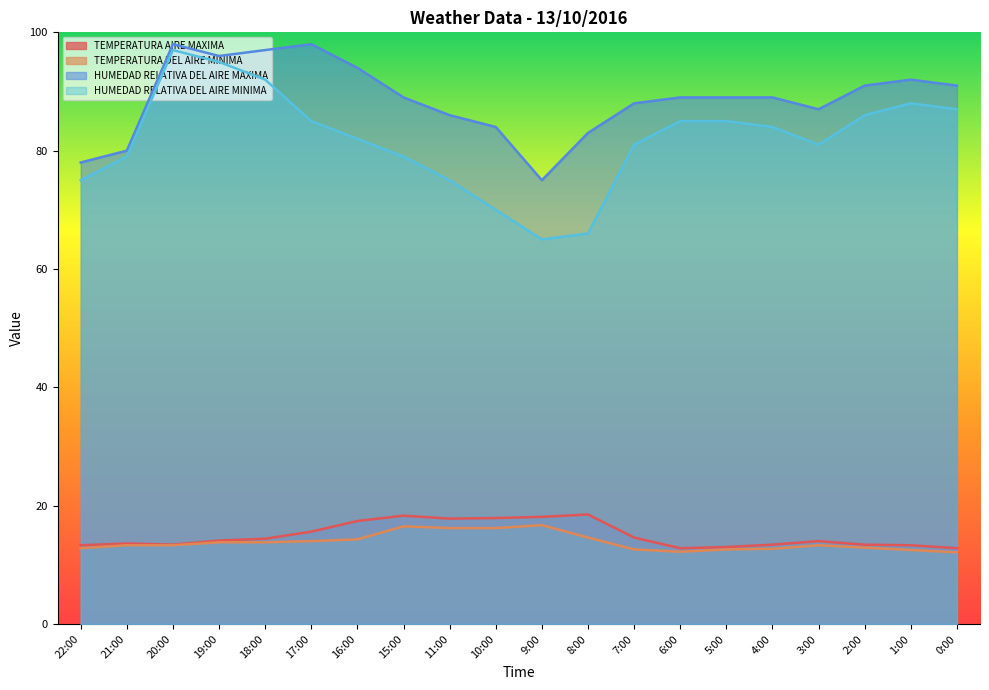

Which has a higher value, 22:00 or 2:00?

2:00